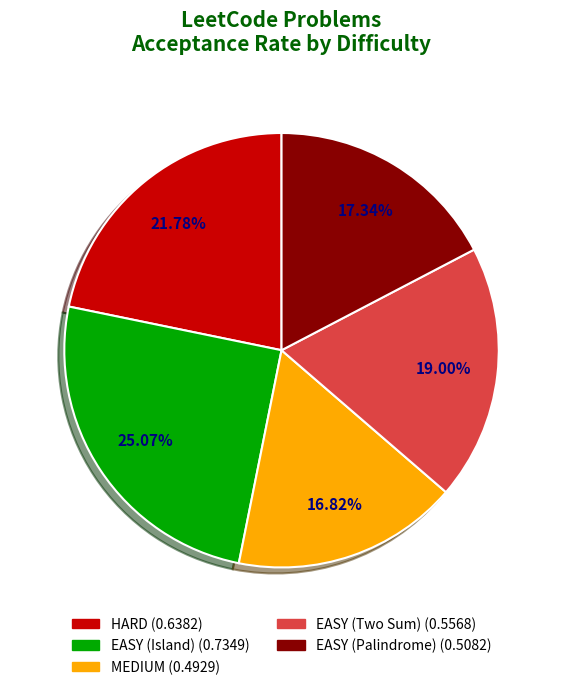

Does EASY (Two Sum) account for over 50% of the chart?

No